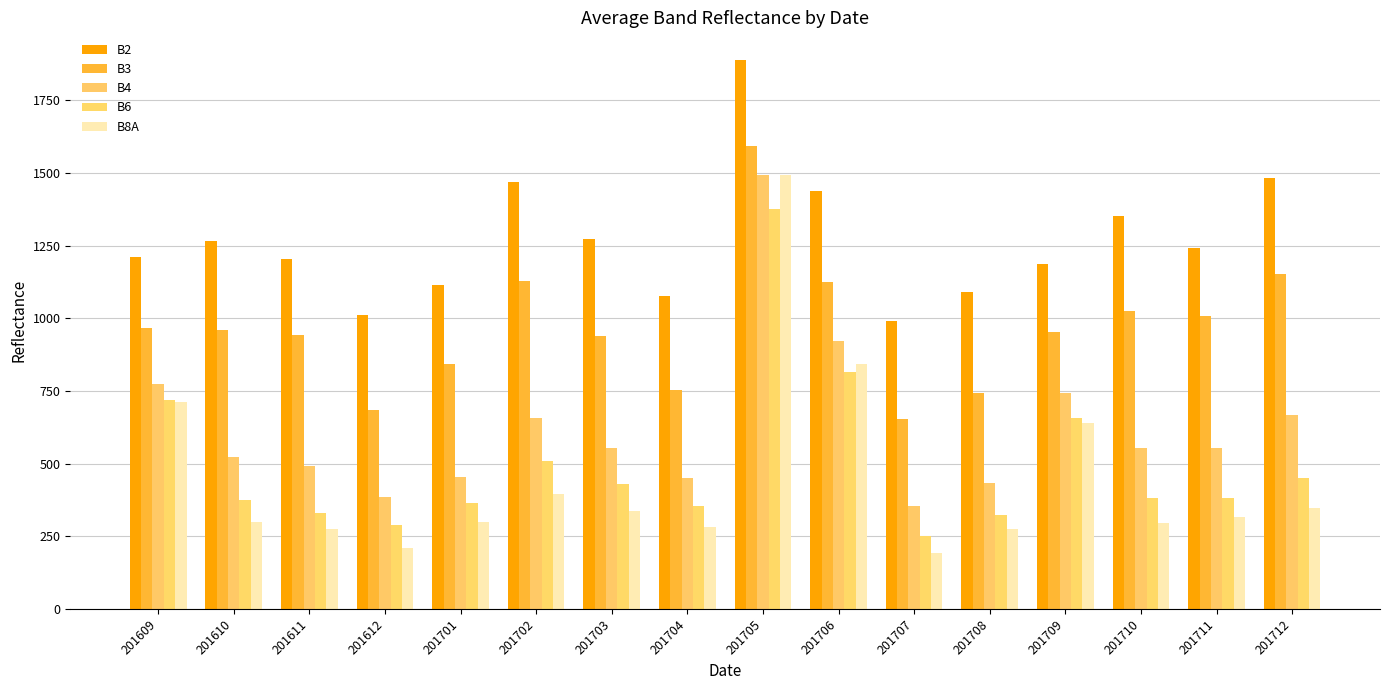

What is the difference between the maximum and minimum values in the B4 series?

1141